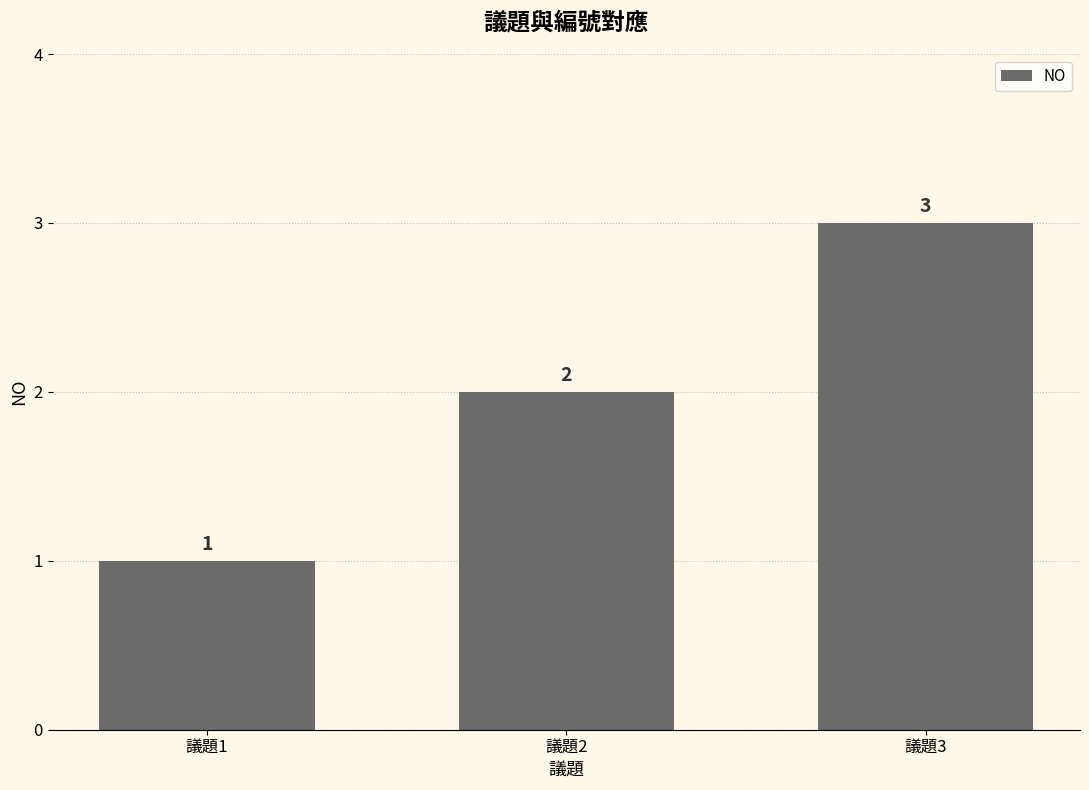

What is the average value?

2